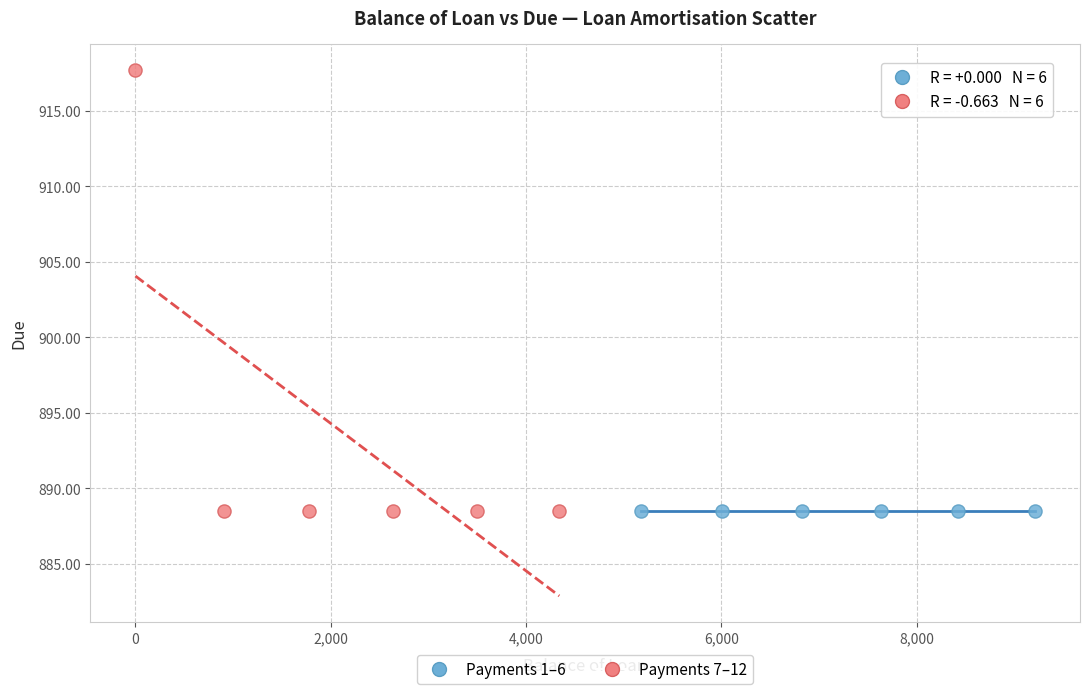

What are all the series names shown in the legend?

Payments 1–6, Payments 7–12